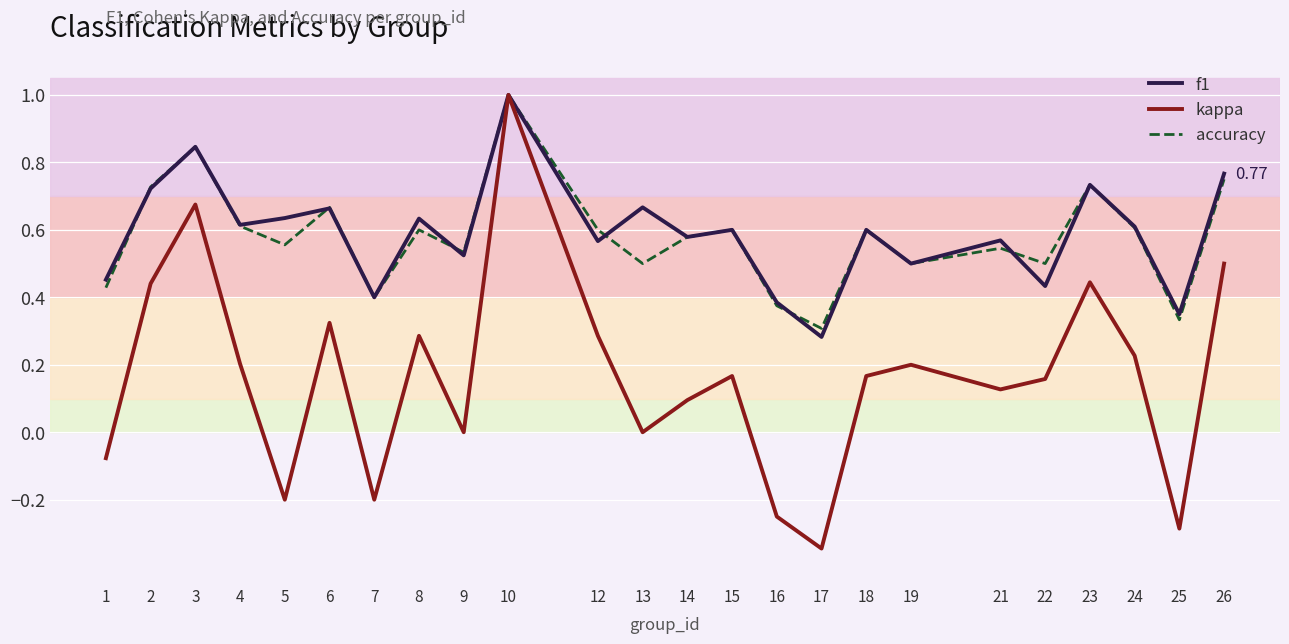

Rank the series at 13 from highest to lowest value.

f1, accuracy, kappa